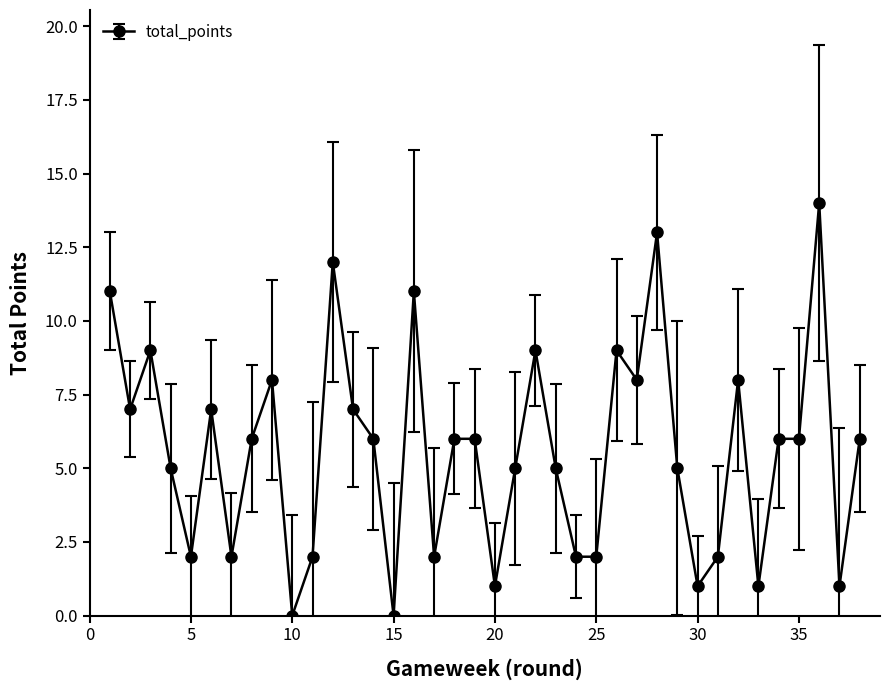

What is the difference between the second highest and minimum values?

13